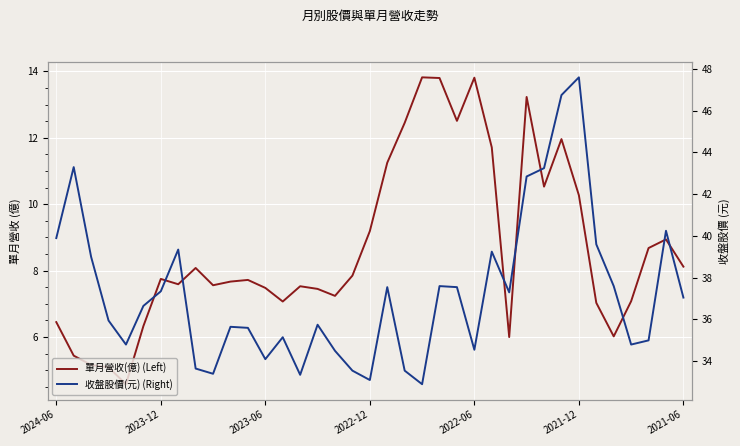

What is the highest value of the 單月營收(億) (Left) series?

13.8